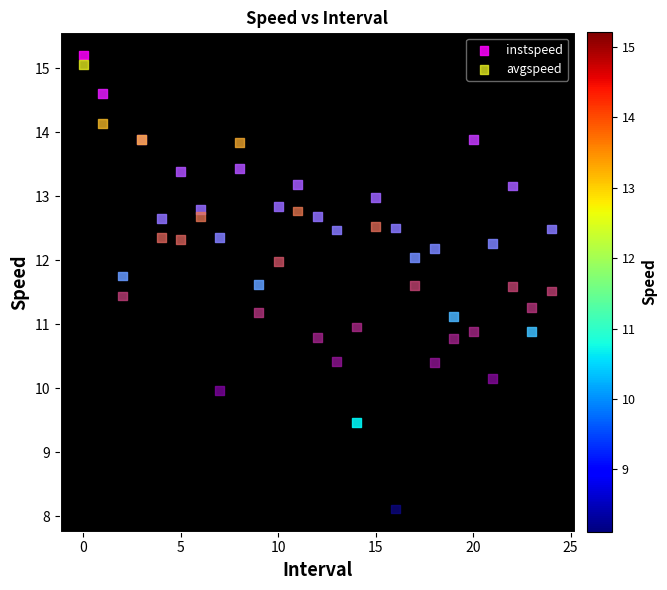

Which series reaches the minimum Y coordinate?

avgspeed